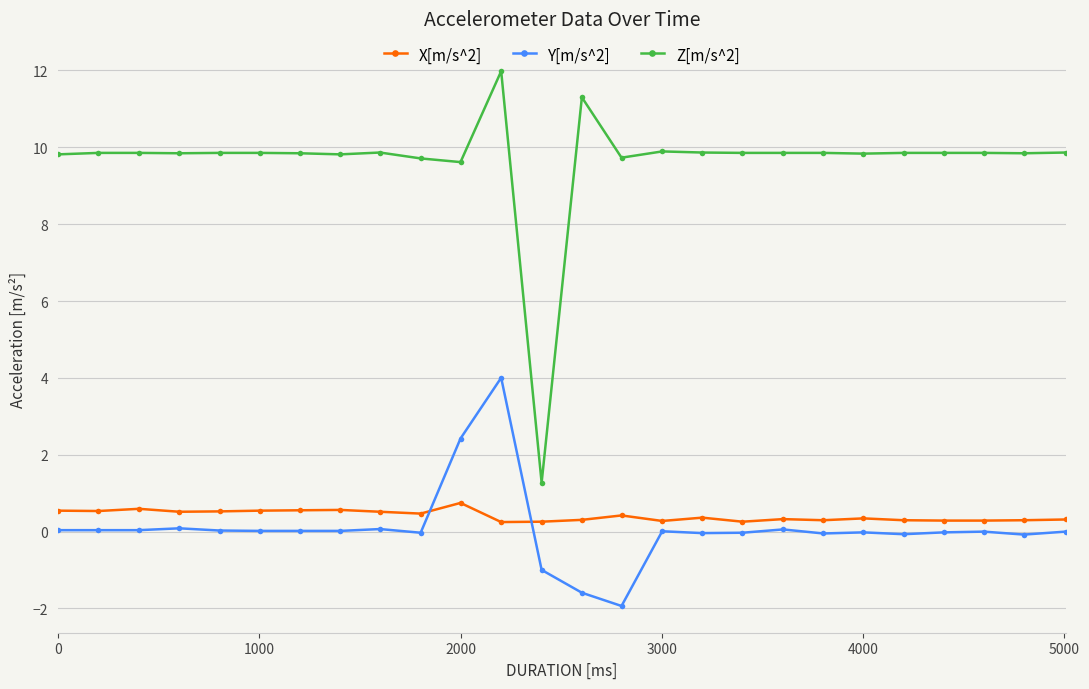

What is the value of the X[m/s^2] point at the 6th from the left?

0.5